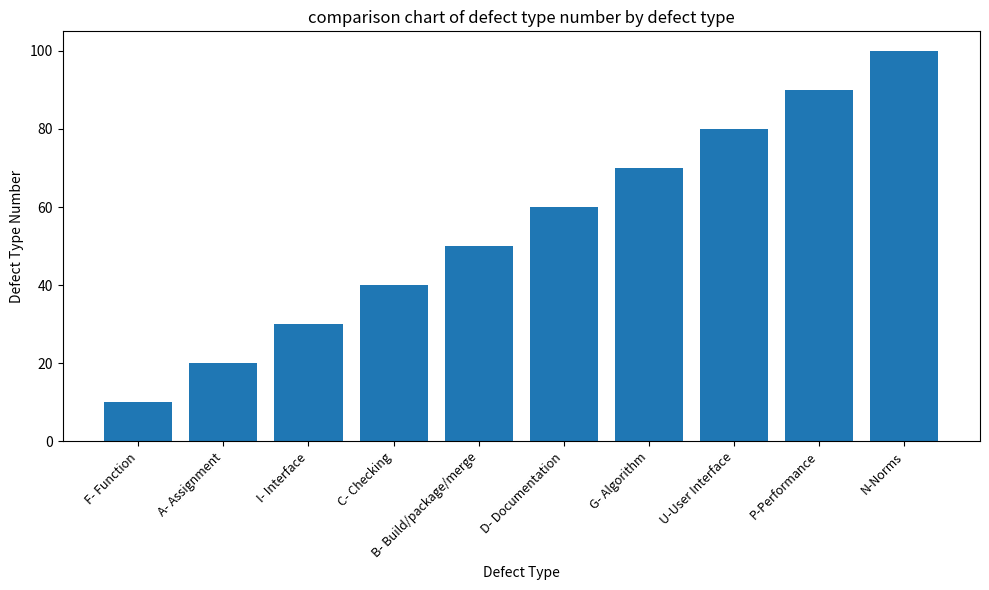

What is the label of the 1st bar from the left?

F- Function